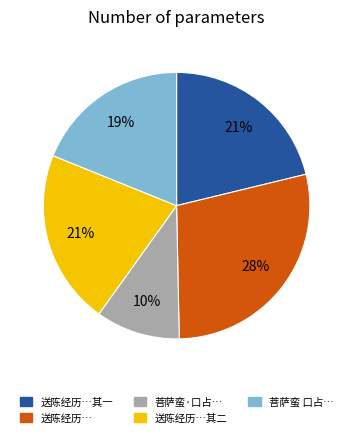

How many slices are in this pie chart?

5